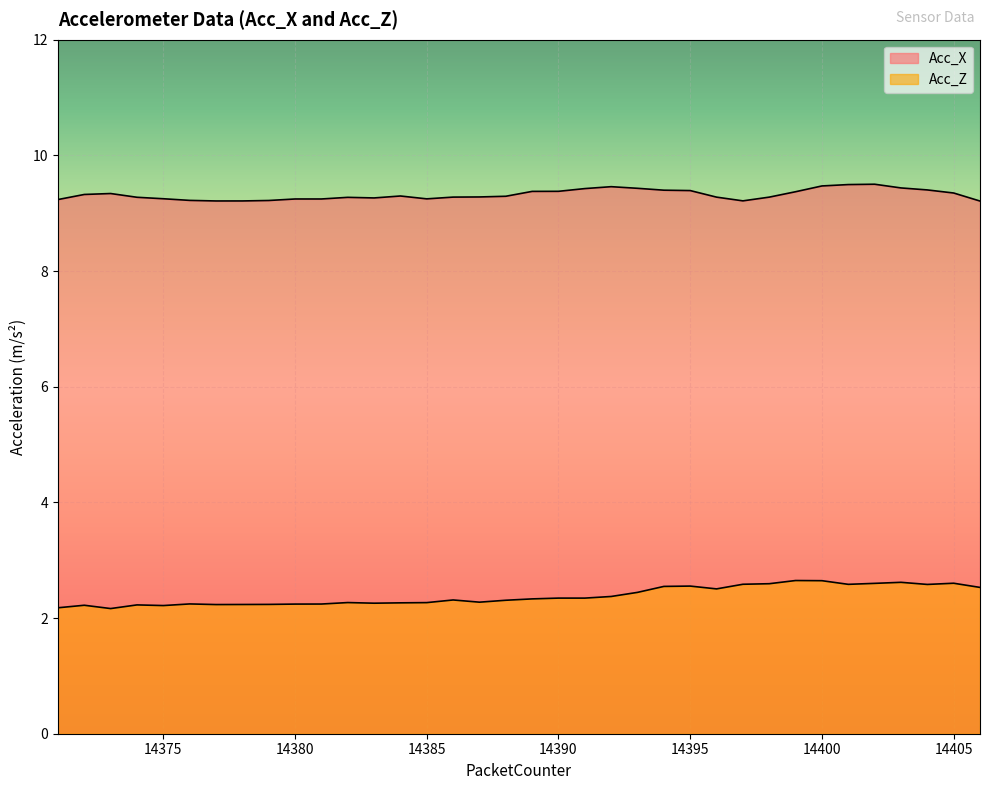

In Acc_Z, how many points are higher than both neighbors (excluding endpoints)?

10